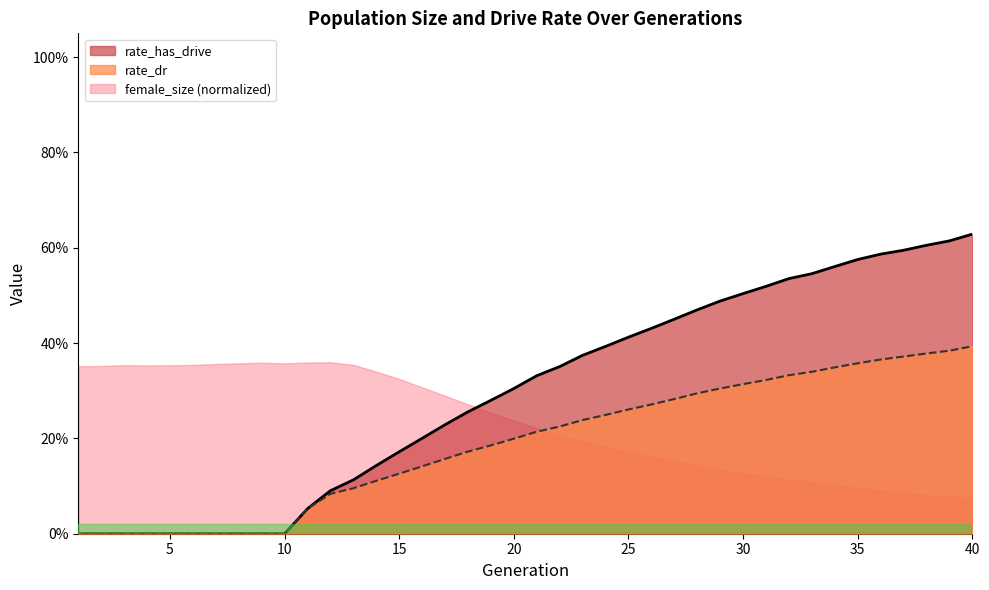

Which series has the widest spread of values?

rate_has_drive